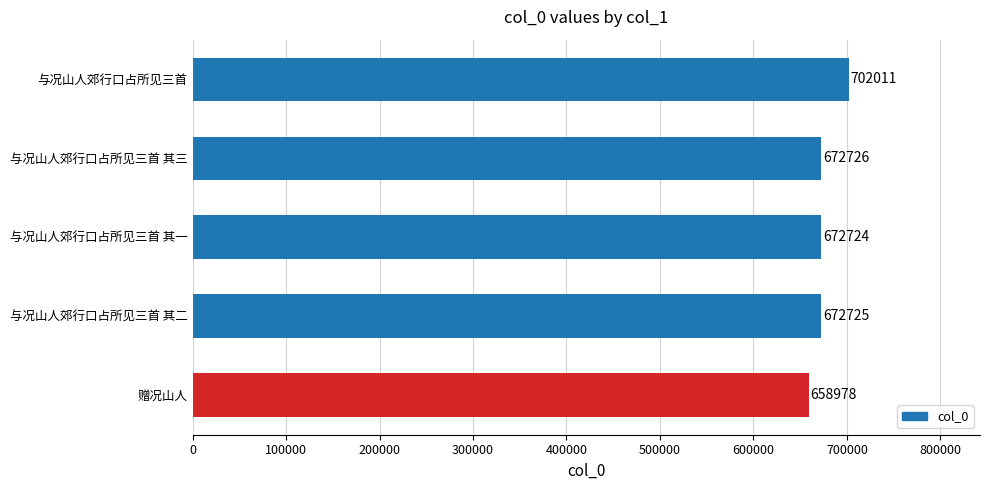

How many series are shown in this chart?

1